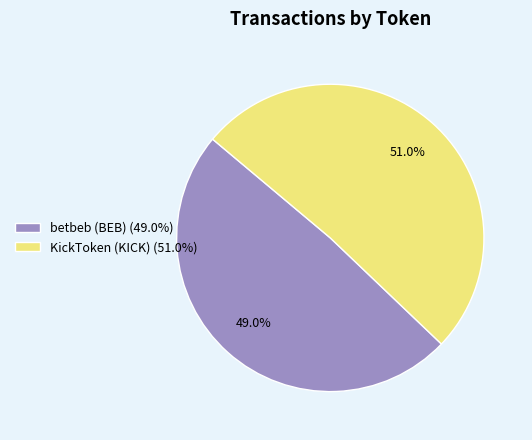

Is there any slice that represents more than half of the pie?

Yes